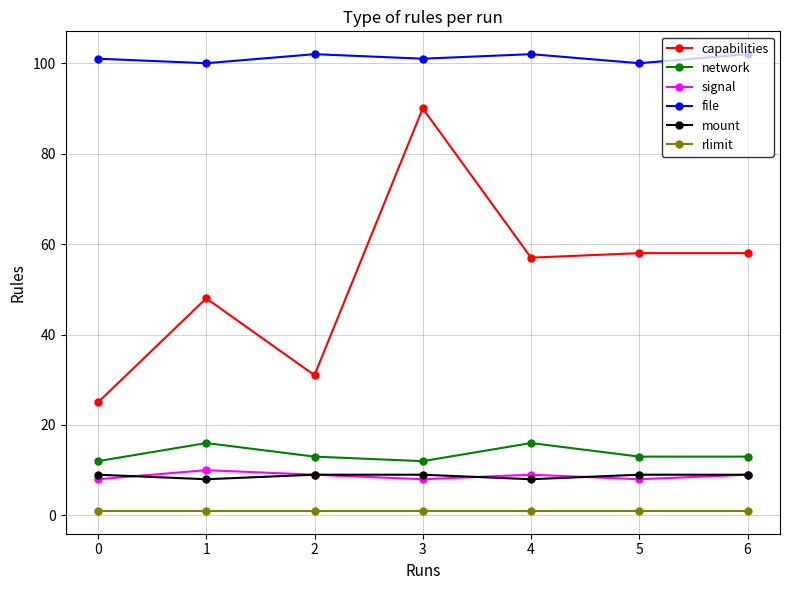

How many lines are shown in the chart?

6